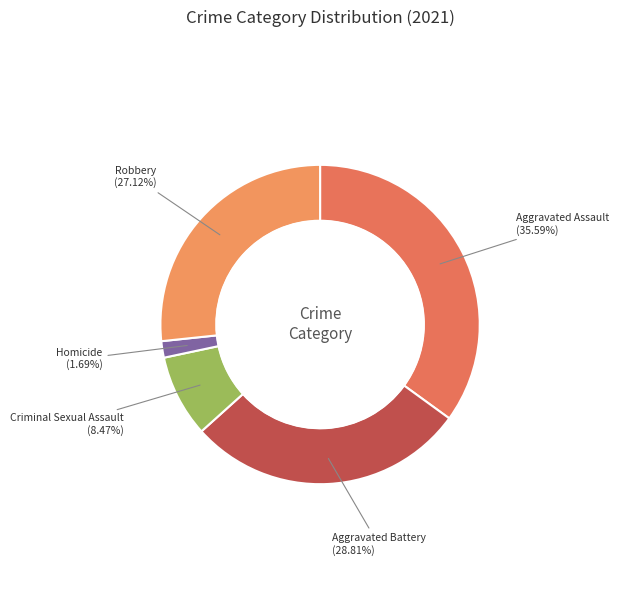

Does any single category account for the majority?

No